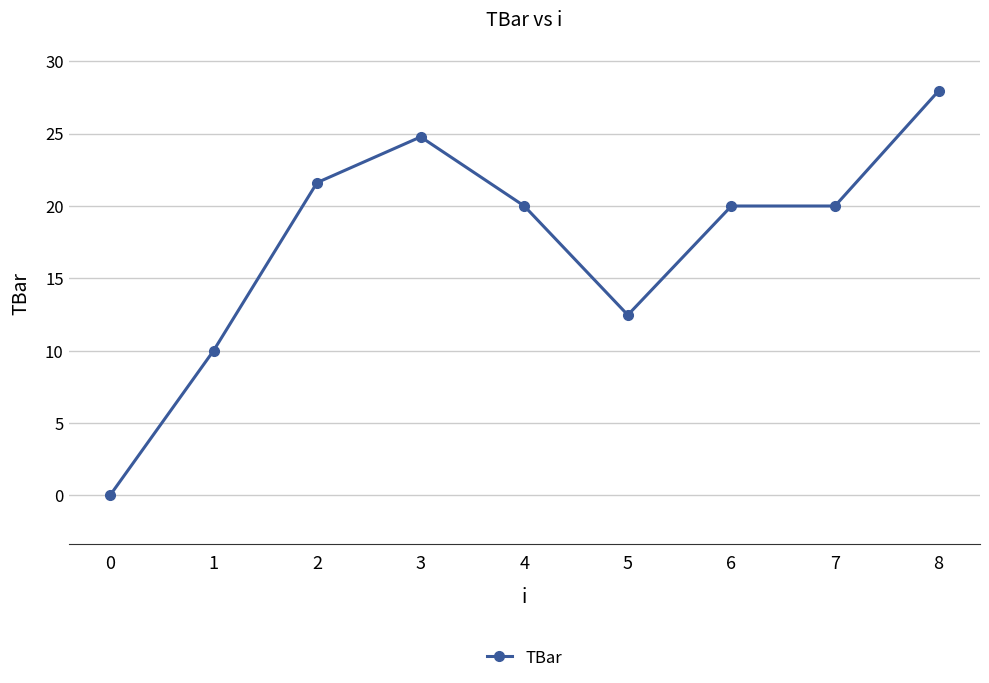

Reading left to right, extract all data points from this chart.

0=0.0	1=10.0	2=21.6	3=24.8	4=20.0	5=12.5	6=20.0	7=20.0	8=27.9